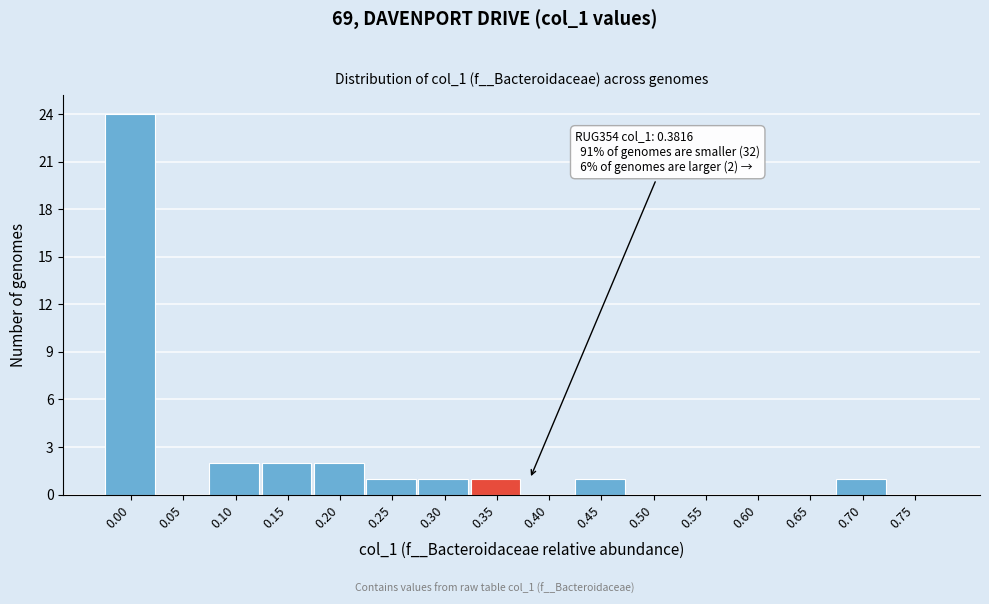

Reading left to right, what are all the values shown in this chart?

0.00=24	0.05=0	0.10=2	0.15=2	0.20=2	0.25=1	0.30=1	0.35=1	0.40=0	0.45=1	0.50=0	0.55=0	0.60=0	0.65=0	0.70=1	0.75=0